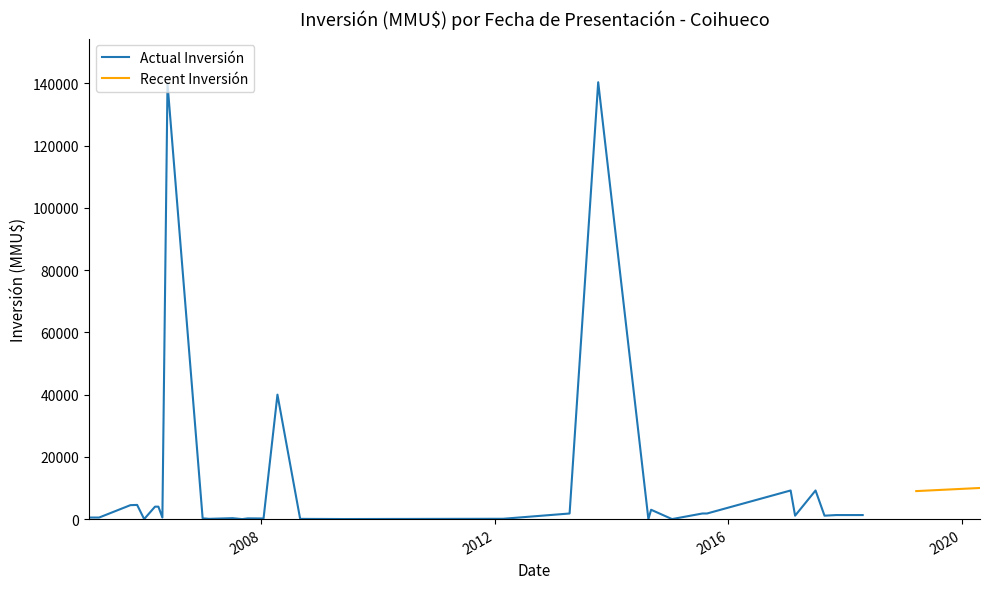

How many points are lower than both their immediate neighbors (excluding endpoints)?

10